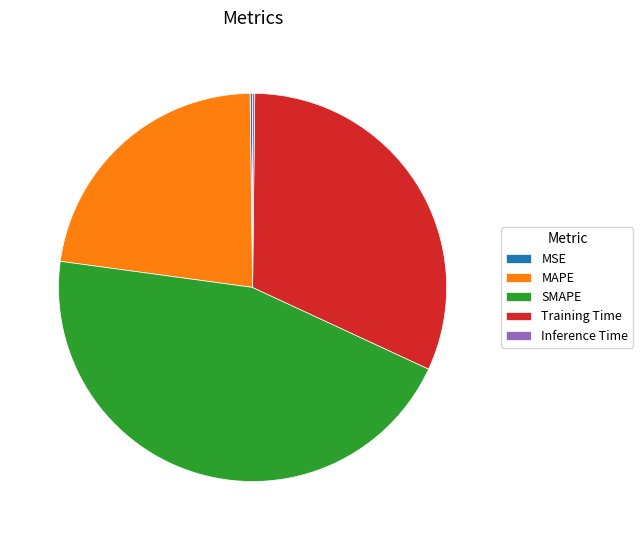

Is it true that MAPE is 23% of the pie?

True